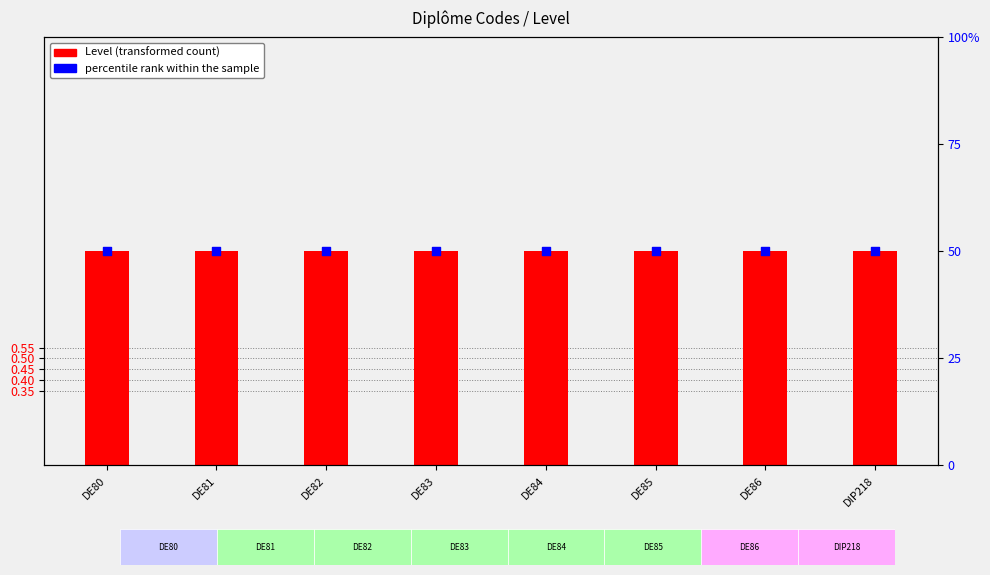

At which category is the sum across all series the highest?

DE80